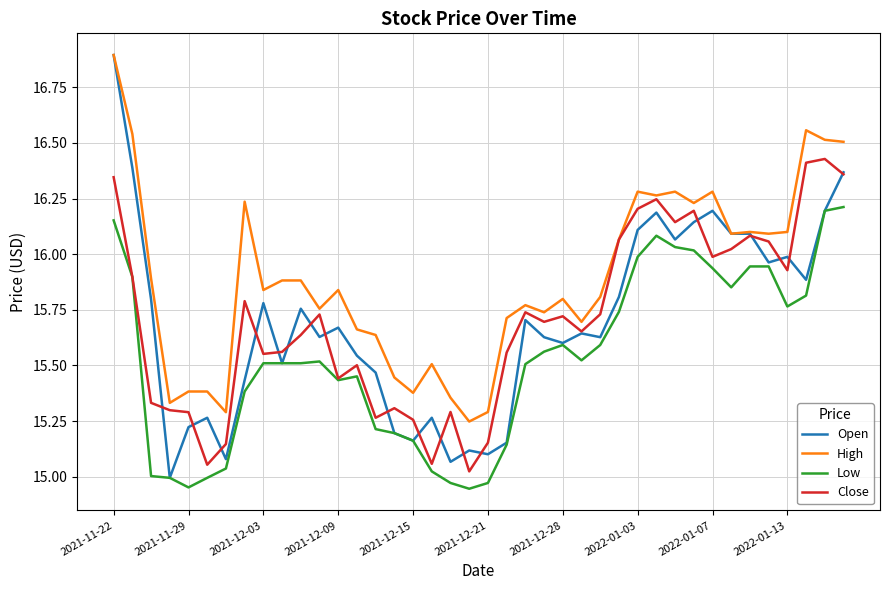

Which series has the largest total across all categories?

High